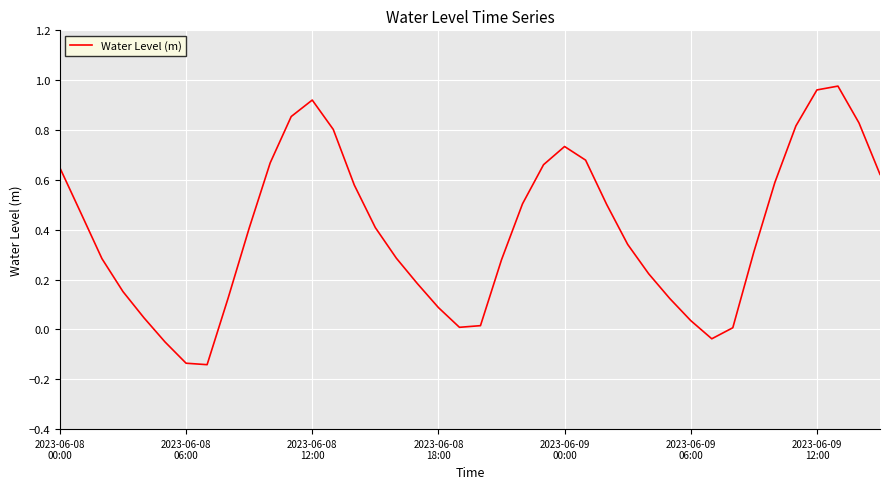

Rank the categories by value from highest to lowest.

37, 36, 12, 11, 38, 35, 13, 24, 25, 10, 23, 2023-06-08
00:00, 39, 34, 14, 22, 26, 2023-06-08
06:00, 15, 9, 27, 33, 16, 2023-06-08
12:00, 21, 28, 17, 2023-06-08
18:00, 8, 29, 18, 2023-06-09
00:00, 30, 20, 19, 32, 31, 2023-06-09
06:00, 2023-06-09
12:00, 7